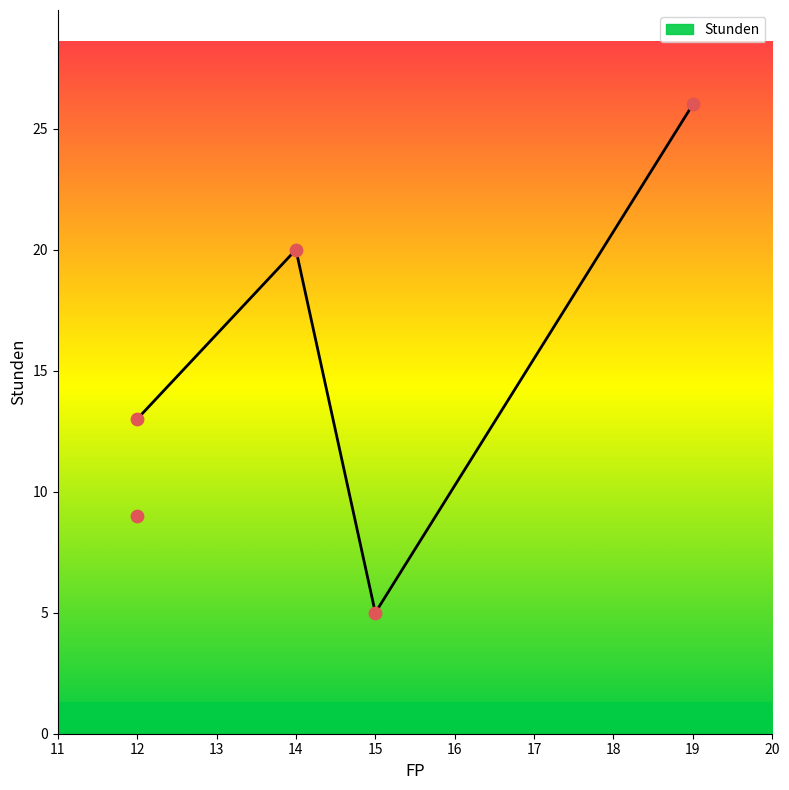

What is the change in value from 12 to 12?

-4